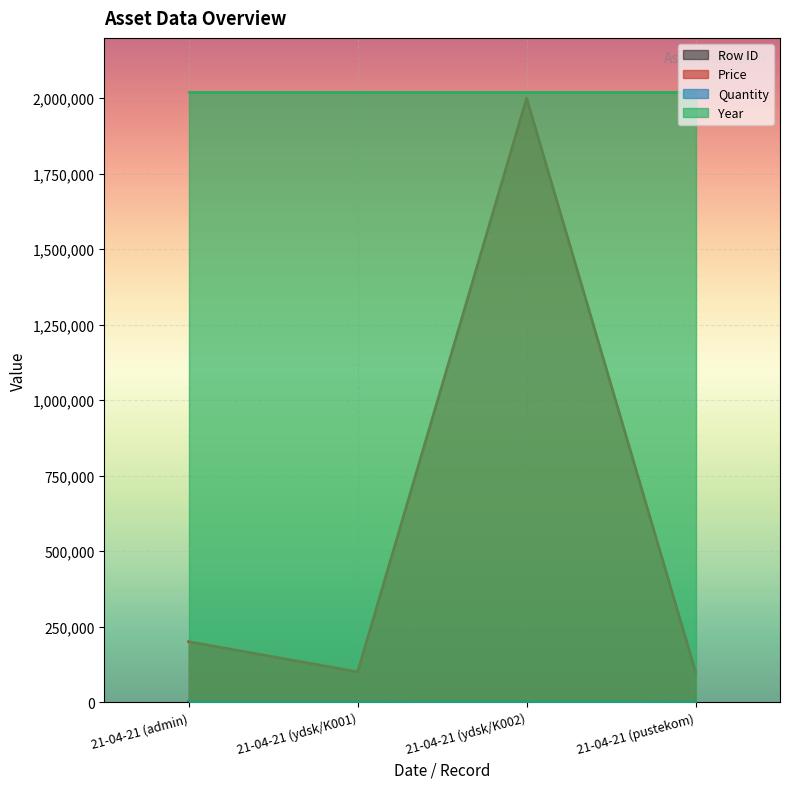

True or false: Quantity has a value of 3441 at 21-04-21 (ydsk/K002).

False